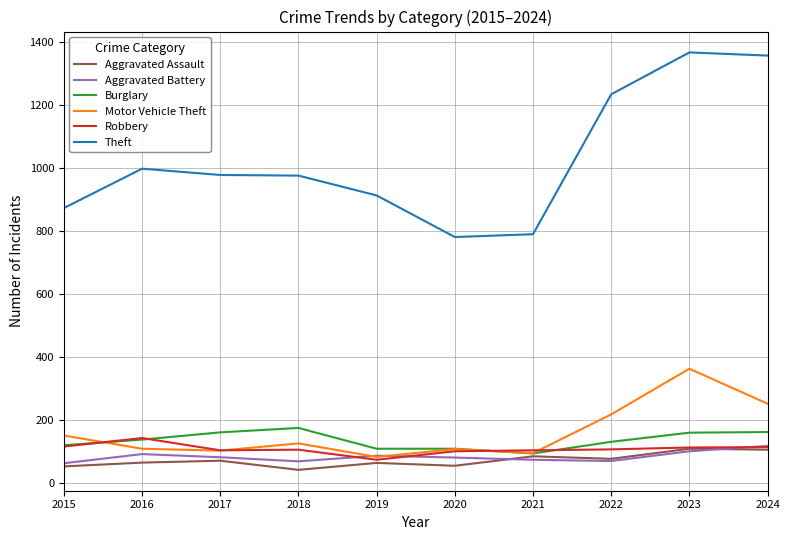

True or false: Aggravated Battery and Theft cross at least once.

False